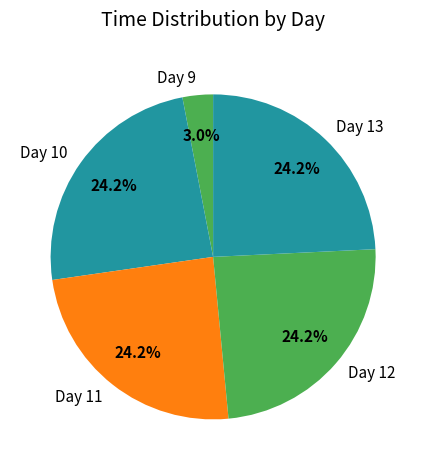

What is the ratio of the value at Day 10 to the value at Day 12?

1.0